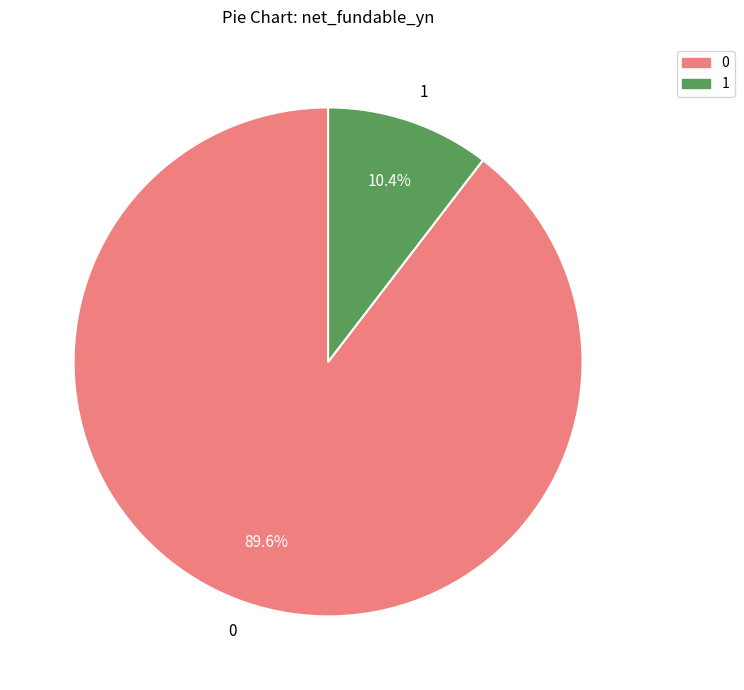

Count the number of slices in the pie.

2